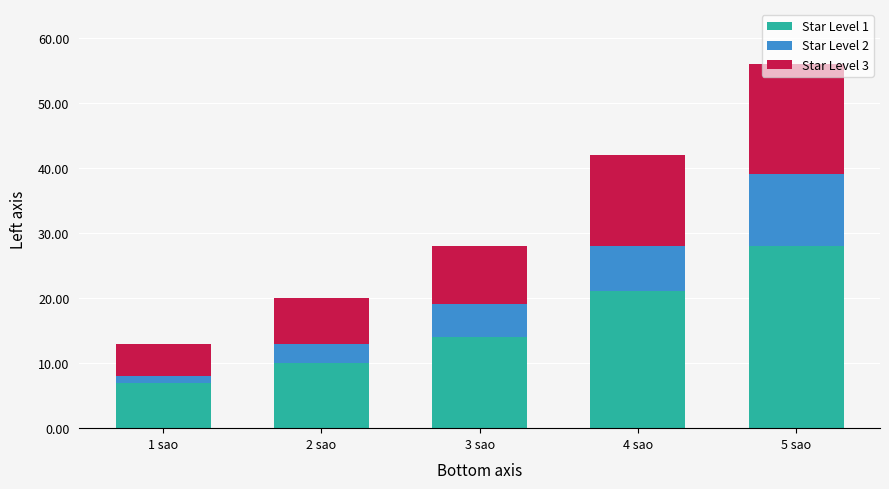

Is it true that Star Level 1 equals 24 at 3 sao?

False